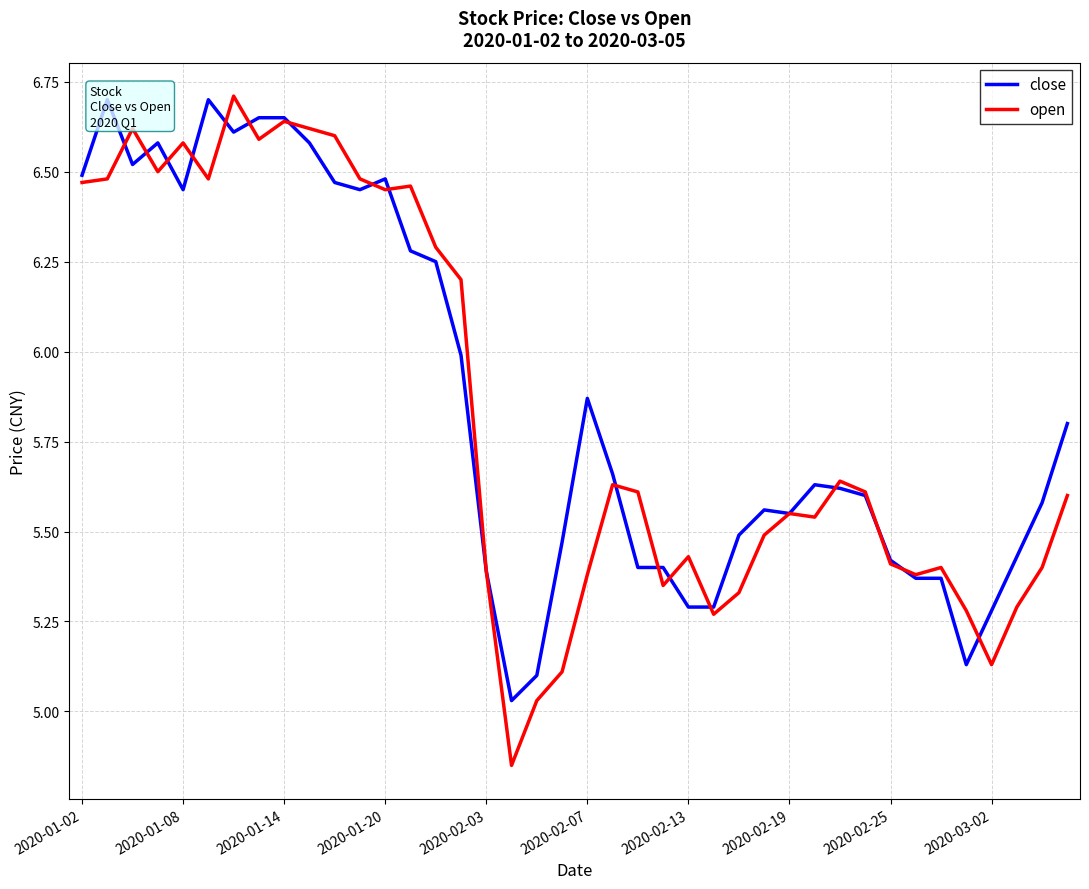

What is the lowest value of the open series?

4.8